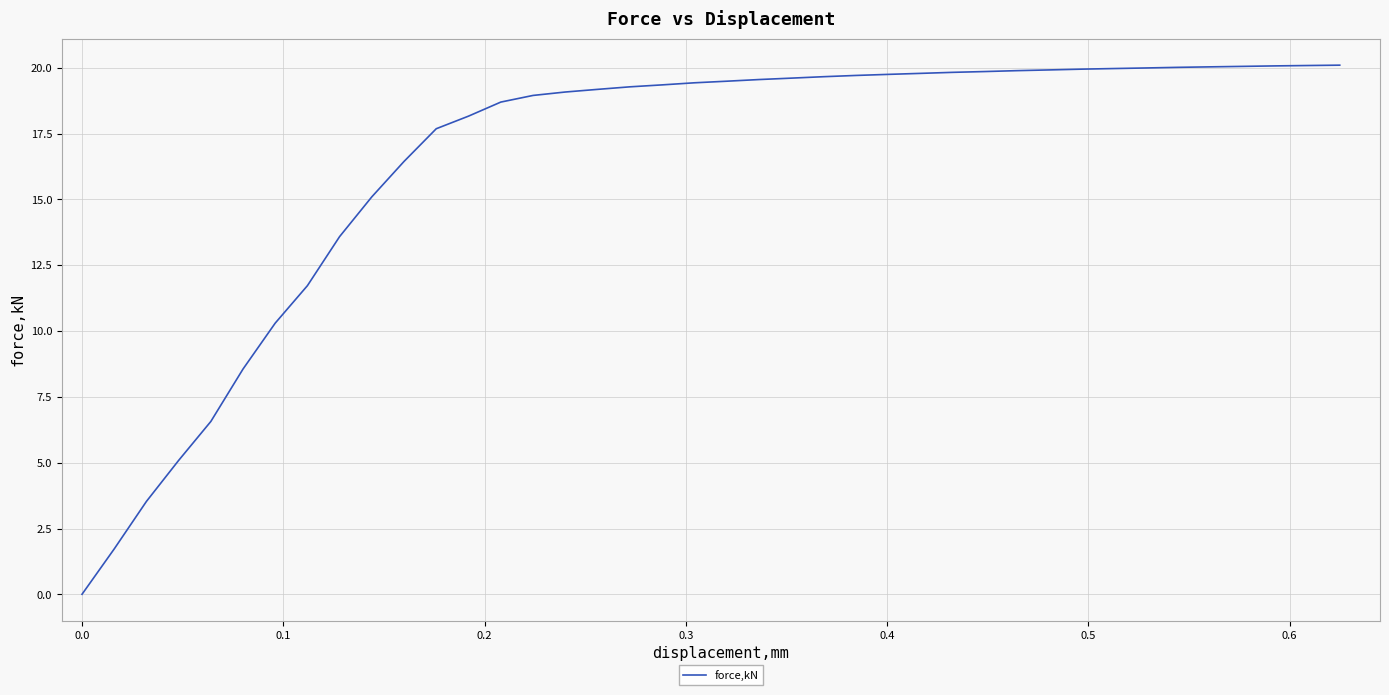

What is the maximum value shown in the chart?

20.1